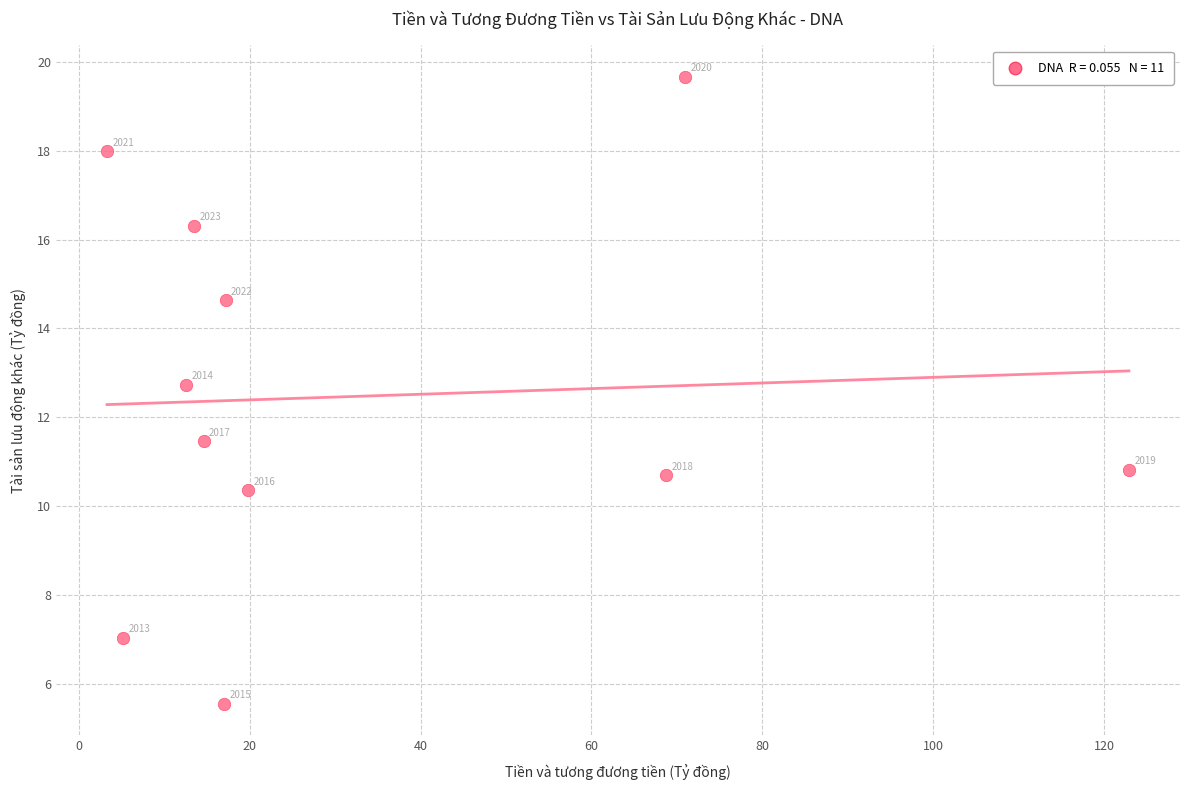

What is the average Y value?

12.5